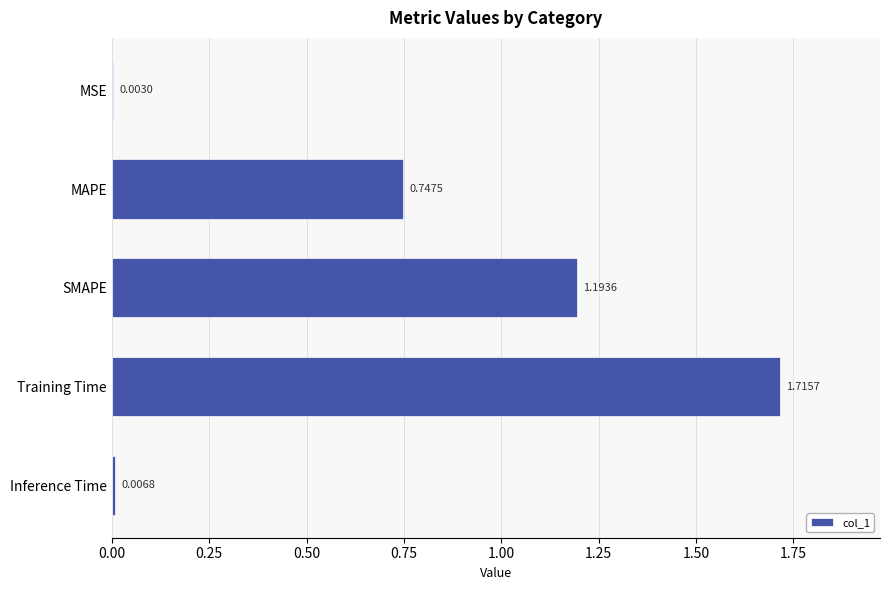

What is the sum of the values at SMAPE and Training Time?

2.9